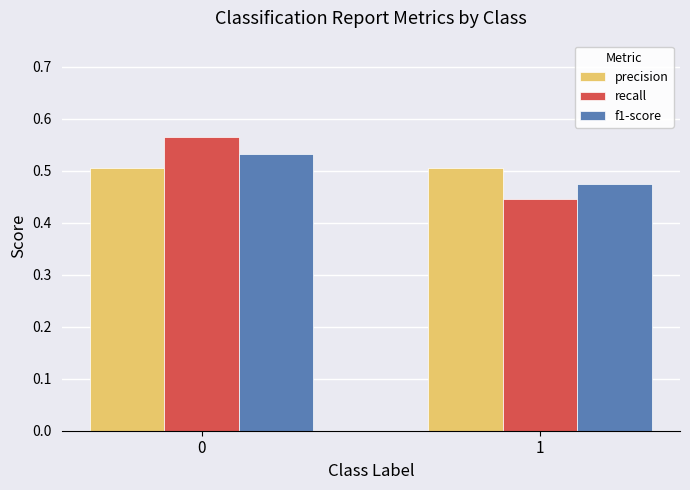

What is the sum of the f1-score values at 1 and 0?

1.0